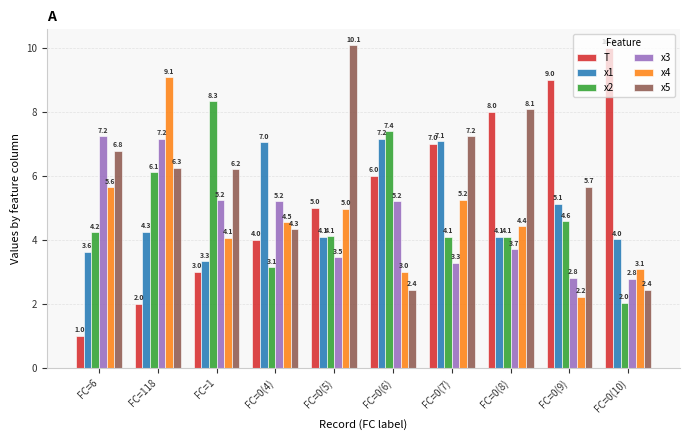

Read the T value at FC=0(9).

9.0